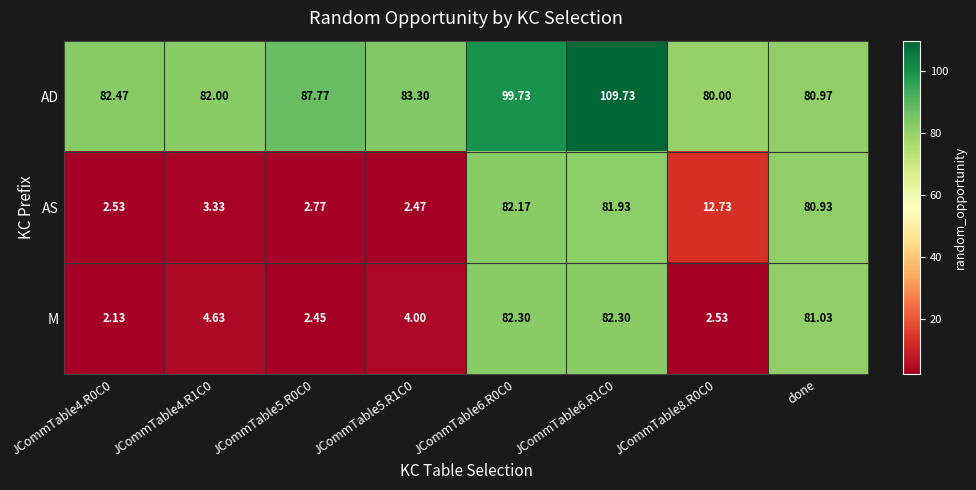

Which category has the lowest value across all series?

JCommTable4.R0C0